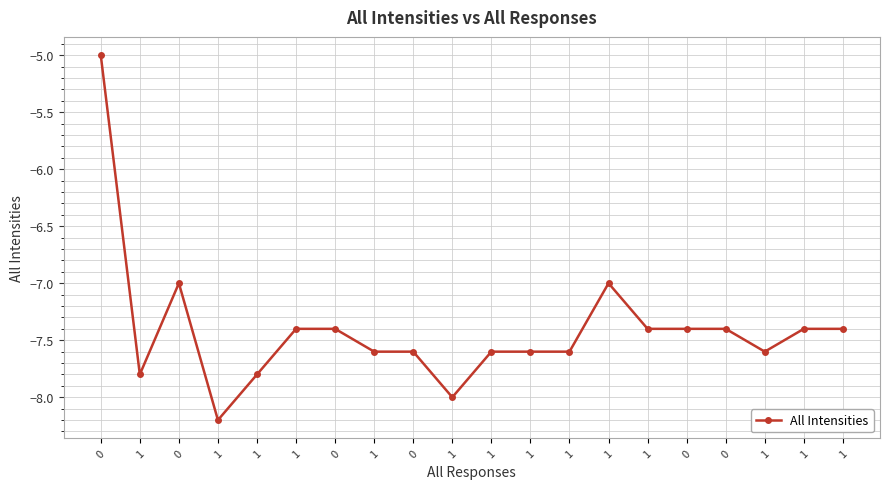

The value at 0 is -2.9. True or false?

False